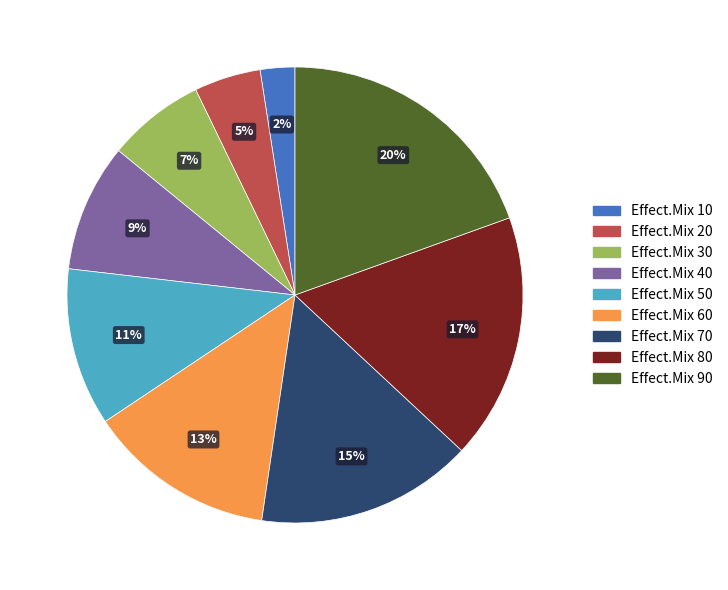

Is the sum of Effect.Mix 80 and Effect.Mix 70 greater than half?

No